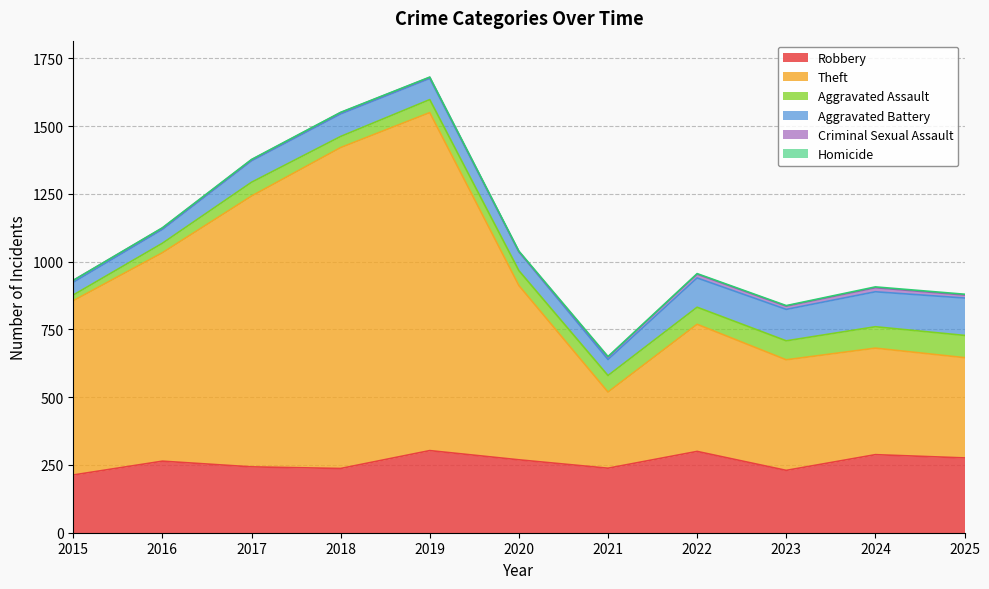

What is the value of the Robbery point at the 5th from the left?

303